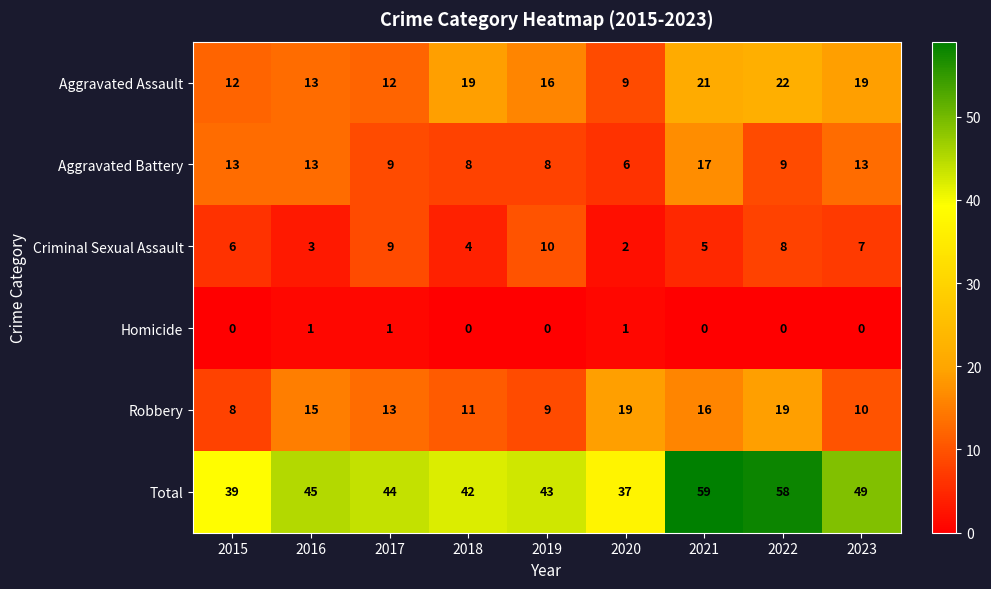

What is the approximate value of Robbery at 2016, to the nearest 10?

20